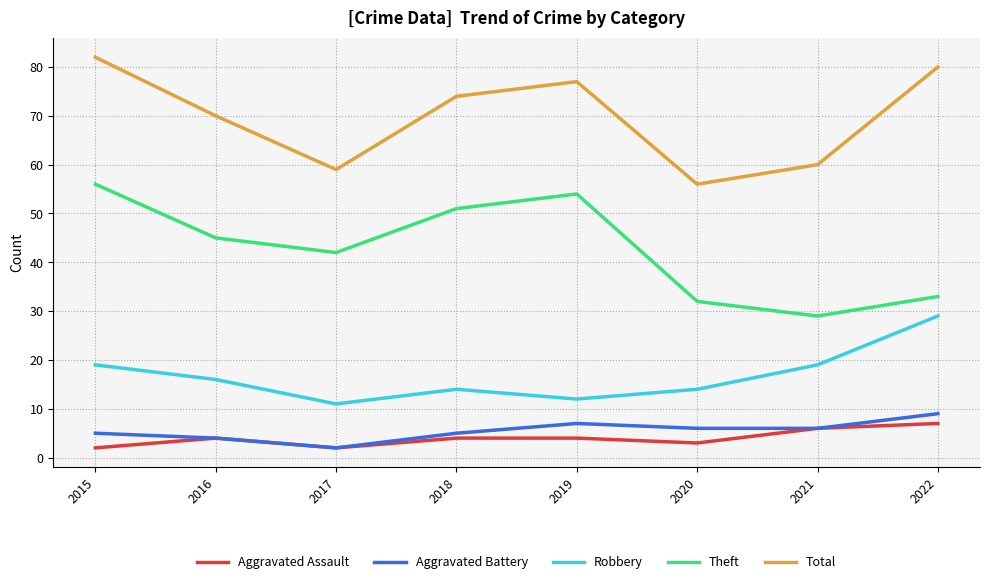

What is the difference between the second highest and minimum values in the Total series?

24